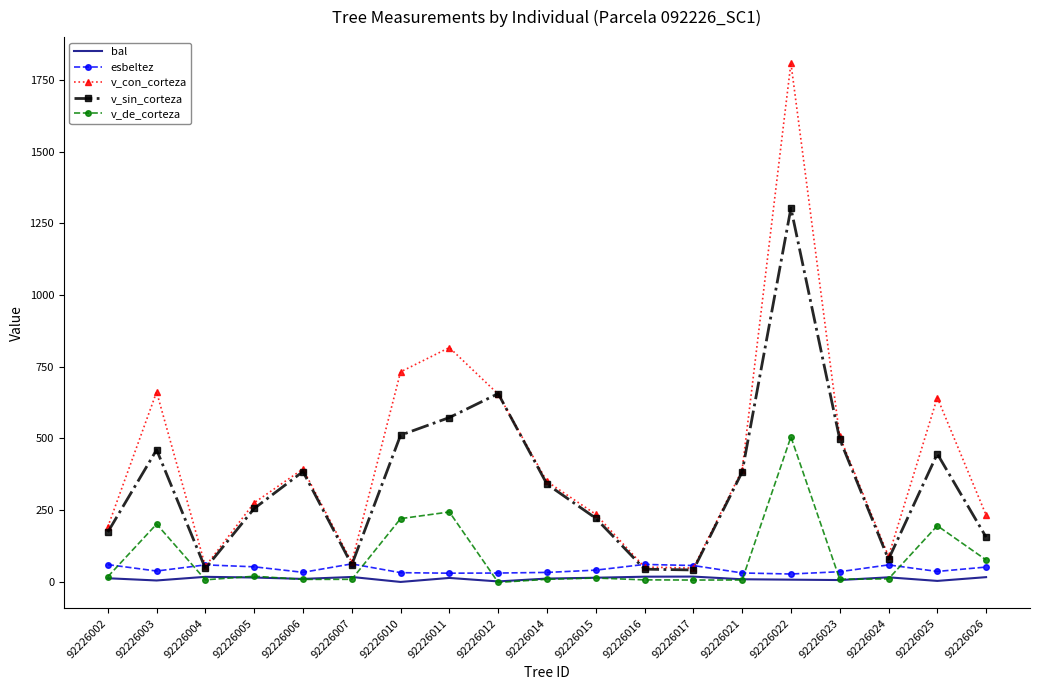

Which series has the largest range (max minus min)?

v_con_corteza